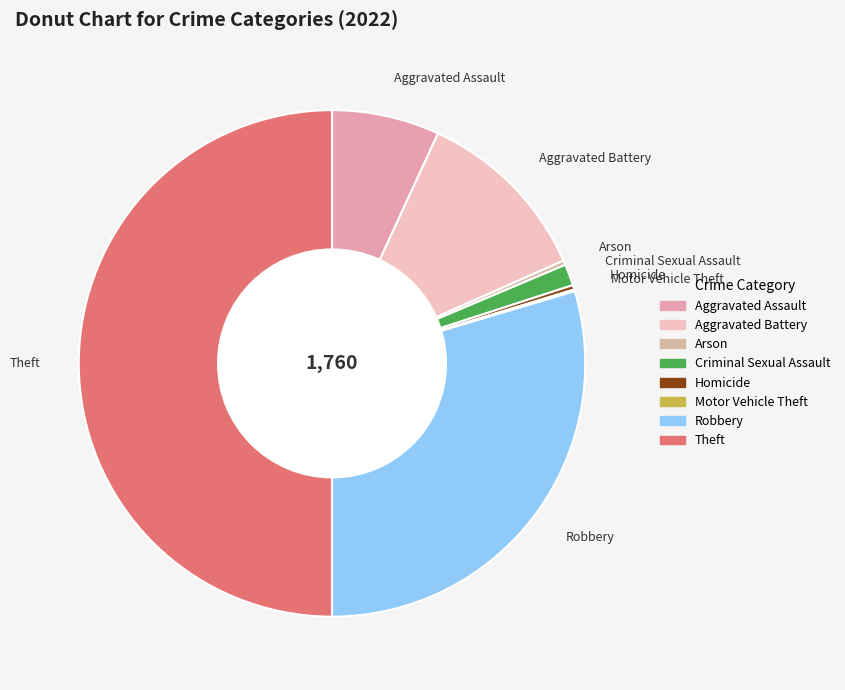

Between Criminal Sexual Assault and Robbery, which is larger?

Robbery